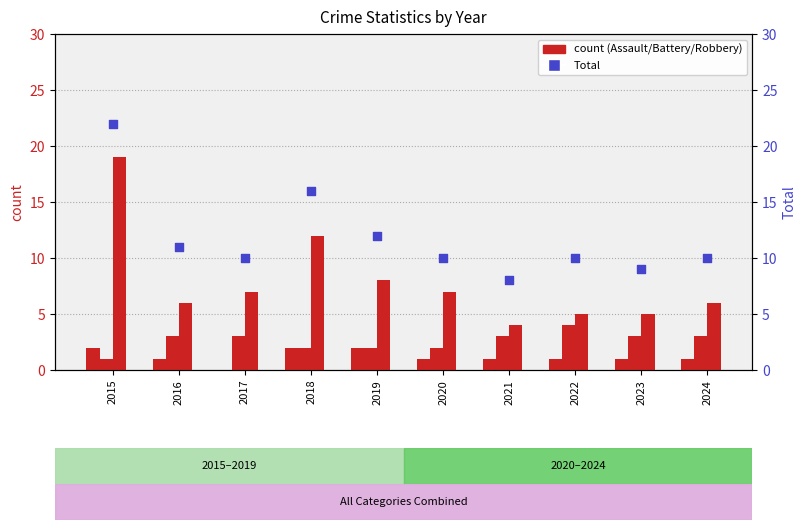

What is the total value across all series at 2015?

44